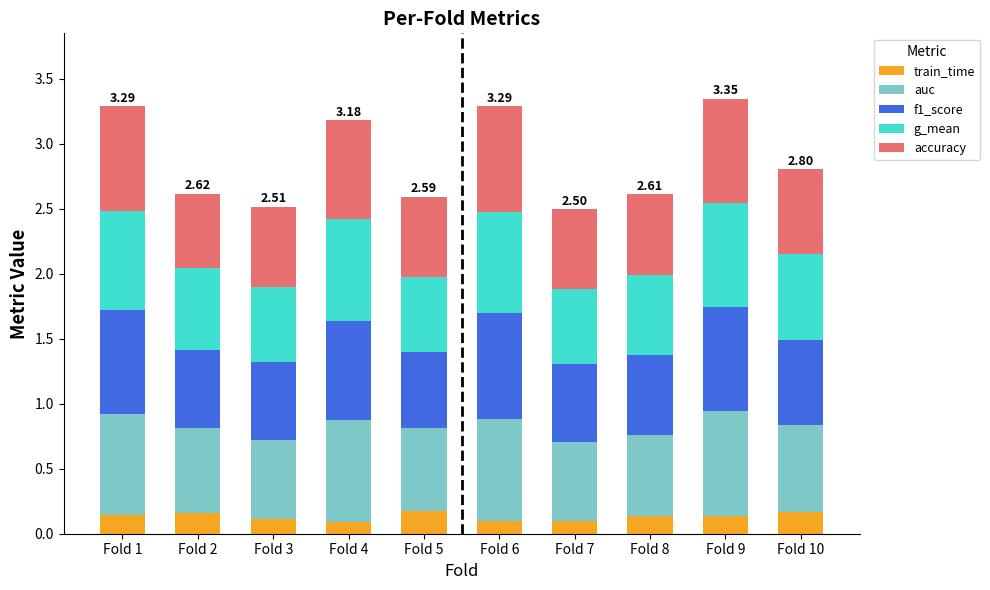

What is the total value across all series at Fold 1?

3.3